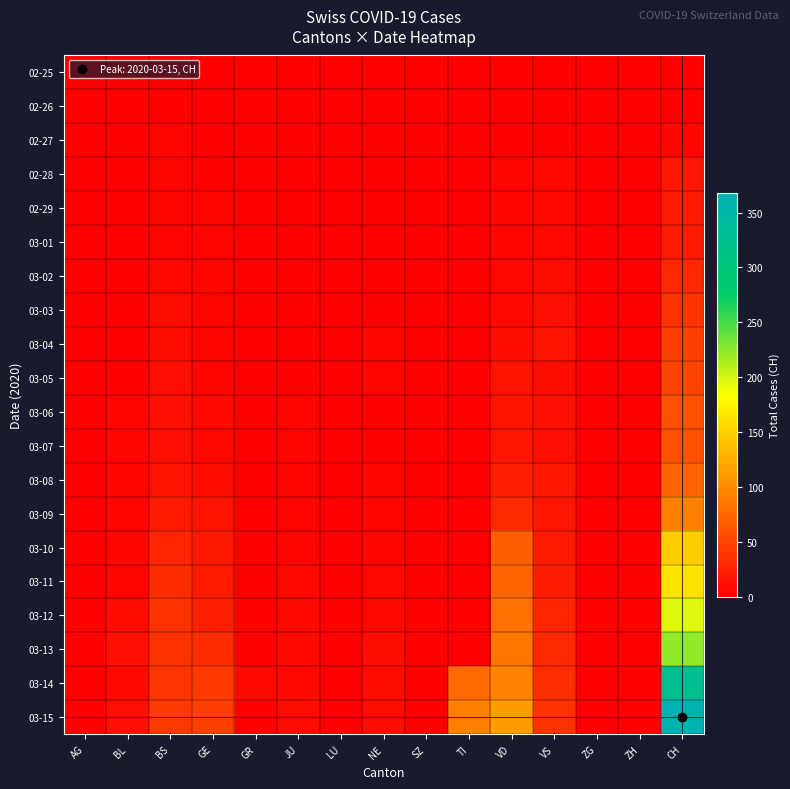

Reading left to right, what are all the values shown in this chart?

02-25: AG=0	BL=0	BS=0	GE=0	GR=0	JU=0	LU=0	NE=0	SZ=0	TI=0	VD=0	VS=0	ZG=0	ZH=0	CH=0
02-26: AG=0	BL=0	BS=0	GE=1	GR=0	JU=0	LU=0	NE=0	SZ=0	TI=0	VD=0	VS=0	ZG=0	ZH=0	CH=1
02-27: AG=0	BL=0	BS=3	GE=1	GR=0	JU=1	LU=0	NE=0	SZ=0	TI=0	VD=0	VS=0	ZG=0	ZH=0	CH=5
02-28: AG=0	BL=0	BS=3	GE=2	GR=0	JU=1	LU=0	NE=0	SZ=0	TI=0	VD=4	VS=6	ZG=0	ZH=0	CH=16
02-29: AG=0	BL=1	BS=4	GE=3	GR=0	JU=1	LU=0	NE=0	SZ=0	TI=0	VD=4	VS=6	ZG=0	ZH=0	CH=19
03-01: AG=0	BL=1	BS=4	GE=3	GR=0	JU=1	LU=0	NE=0	SZ=0	TI=0	VD=4	VS=7	ZG=0	ZH=0	CH=20
03-02: AG=0	BL=1	BS=7	GE=3	GR=0	JU=1	LU=0	NE=1	SZ=0	TI=0	VD=6	VS=10	ZG=0	ZH=0	CH=29
03-03: AG=0	BL=1	BS=9	GE=4	GR=0	JU=1	LU=0	NE=1	SZ=0	TI=0	VD=8	VS=12	ZG=0	ZH=0	CH=36
03-04: AG=0	BL=1	BS=11	GE=4	GR=0	JU=1	LU=0	NE=4	SZ=1	TI=0	VD=11	VS=13	ZG=0	ZH=0	CH=46
03-05: AG=0	BL=1	BS=12	GE=5	GR=0	JU=2	LU=0	NE=4	SZ=0	TI=0	VD=14	VS=11	ZG=0	ZH=0	CH=50
03-06: AG=0	BL=4	BS=12	GE=7	GR=0	JU=5	LU=0	NE=2	SZ=0	TI=0	VD=15	VS=12	ZG=0	ZH=0	CH=58
03-07: AG=0	BL=4	BS=12	GE=7	GR=0	JU=5	LU=0	NE=2	SZ=0	TI=0	VD=16	VS=12	ZG=0	ZH=0	CH=59
03-08: AG=0	BL=4	BS=13	GE=9	GR=0	JU=5	LU=0	NE=3	SZ=0	TI=0	VD=22	VS=16	ZG=0	ZH=0	CH=73
03-09: AG=0	BL=4	BS=19	GE=13	GR=0	JU=5	LU=0	NE=4	SZ=0	TI=0	VD=29	VS=17	ZG=0	ZH=0	CH=92
03-10: AG=0	BL=5	BS=28	GE=18	GR=0	JU=5	LU=0	NE=4	SZ=0	TI=0	VD=68	VS=20	ZG=0	ZH=0	CH=149
03-11: AG=0	BL=3	BS=33	GE=20	GR=0	JU=6	LU=0	NE=6	SZ=0	TI=0	VD=72	VS=21	ZG=0	ZH=0	CH=164
03-12: AG=1	BL=9	BS=36	GE=23	GR=0	JU=6	LU=0	NE=6	SZ=0	TI=0	VD=81	VS=28	ZG=0	ZH=0	CH=196
03-13: AG=0	BL=12	BS=37	GE=33	GR=0	JU=8	LU=0	NE=9	SZ=0	TI=0	VD=86	VS=30	ZG=0	ZH=0	CH=223
03-14: AG=0	BL=8	BS=40	GE=43	GR=6	JU=8	LU=0	NE=10	SZ=0	TI=77	VD=95	VS=34	ZG=0	ZH=0	CH=329
03-15: AG=0	BL=12	BS=42	GE=46	GR=0	JU=9	LU=0	NE=9	SZ=1	TI=92	VD=113	VS=36	ZG=0	ZH=0	CH=368